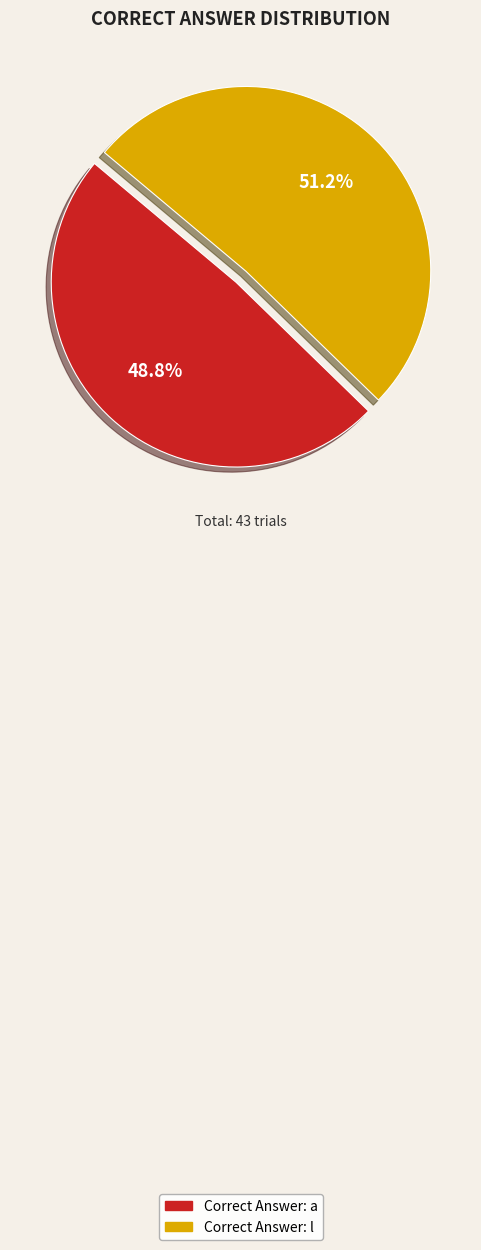

Is there a majority slice in this chart?

Yes